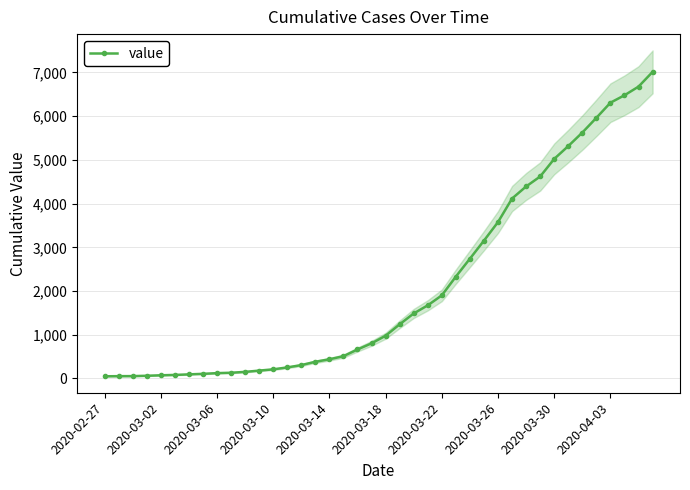

The value at 30 is 4392. True or false?

True